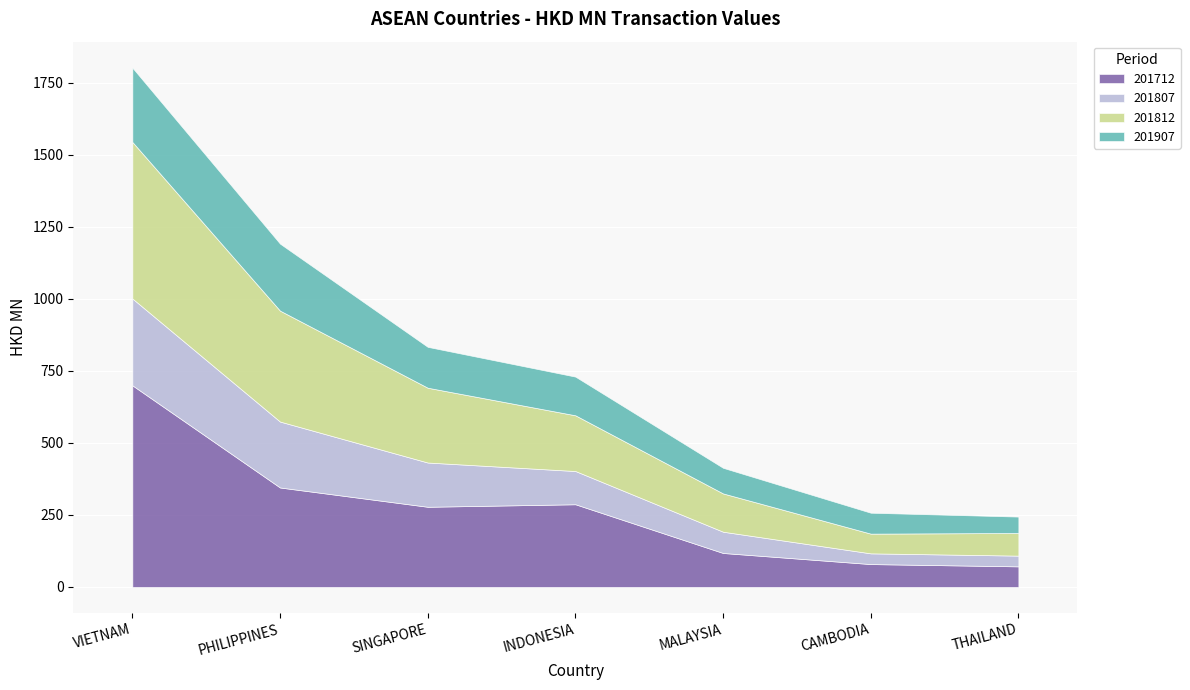

List the series in order of their peak value, highest first.

201712, 201812, 201807, 201907